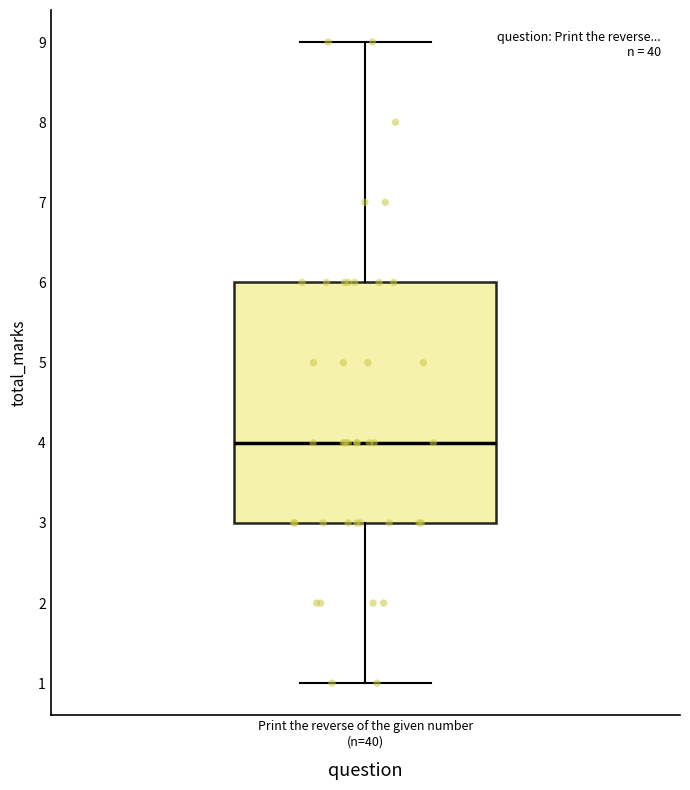

Read this box plot against the y-axis: the position of the median line, the range covered by the box, and the ends of both whiskers. The values are not printed on the chart, so give them approximately, as read against the axis.

median 4, box 3 to 6, whiskers 1 to 9